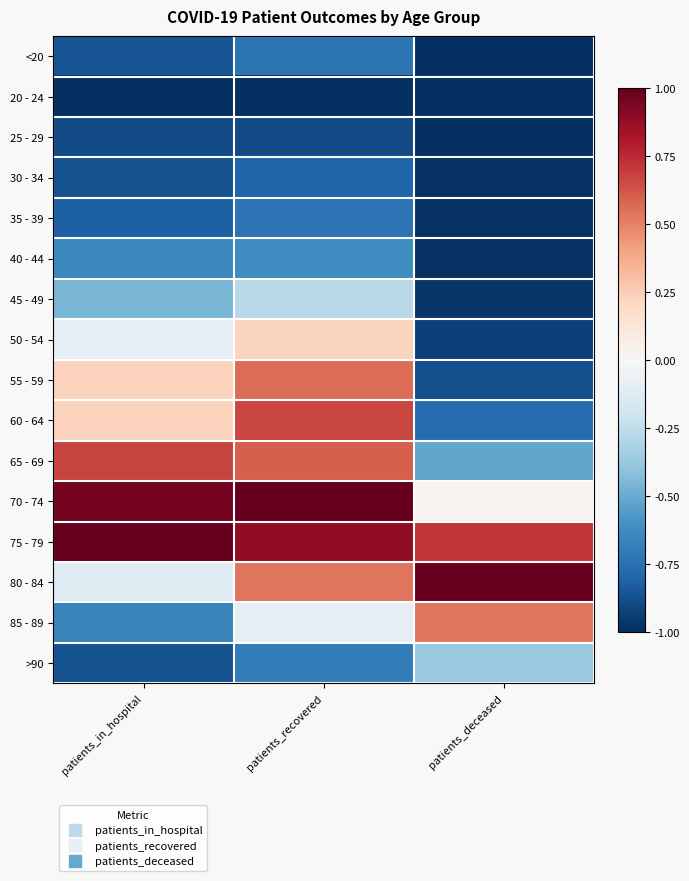

Rank the series by their maximum value, from highest to lowest.

70 - 74, 75 - 79, 80 - 84, 65 - 69, 60 - 64, 55 - 59, 85 - 89, 50 - 54, 45 - 49, >90, 40 - 44, <20, 35 - 39, 30 - 34, 25 - 29, 20 - 24